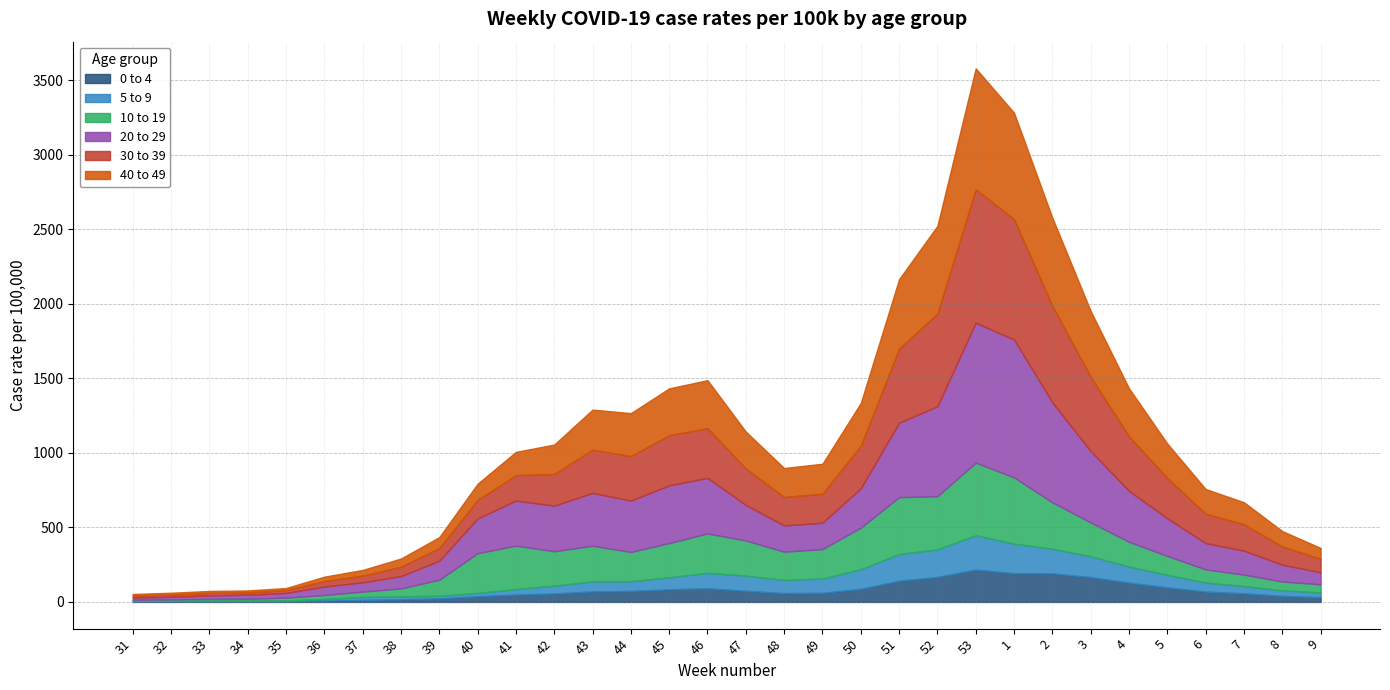

Is it true that 0 to 4 equals 166.9 at 3?

True